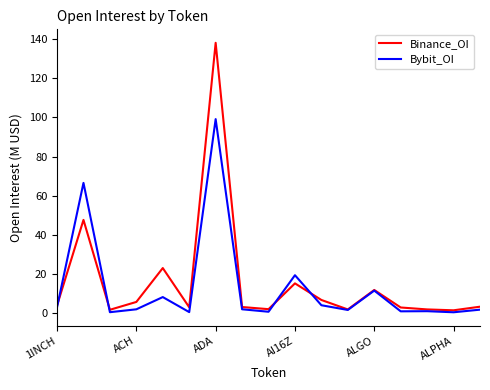

How many lines are shown in the chart?

2